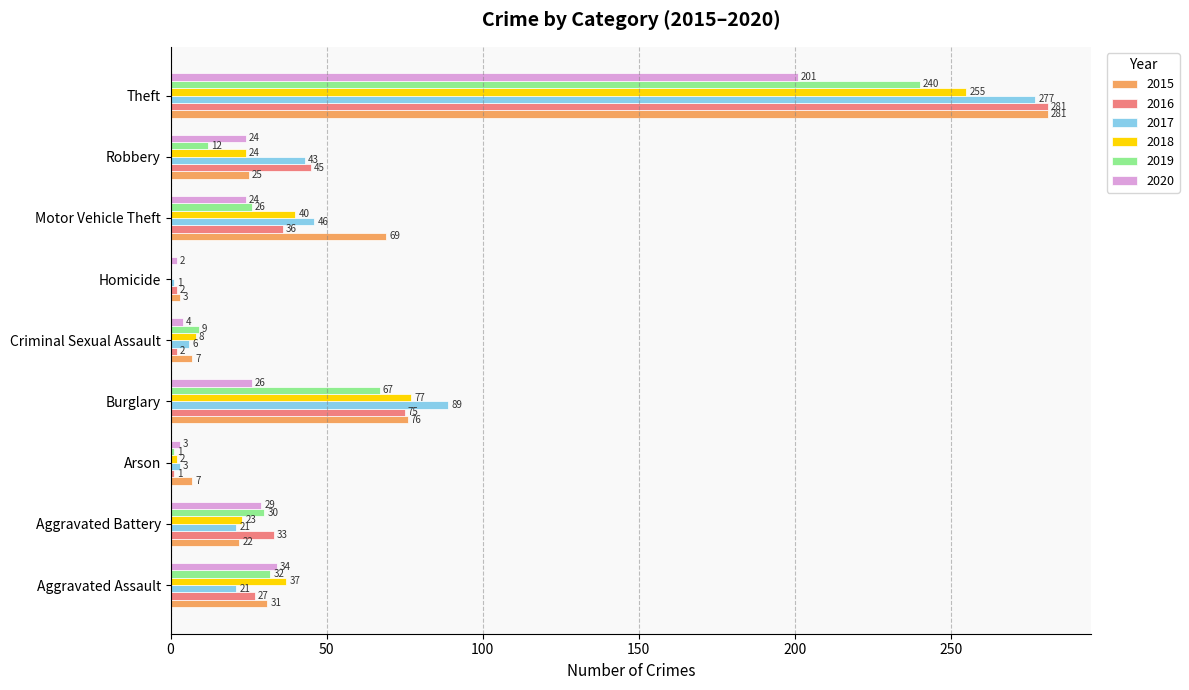

The value of 2016 at Aggravated Battery is 16. True or false?

False